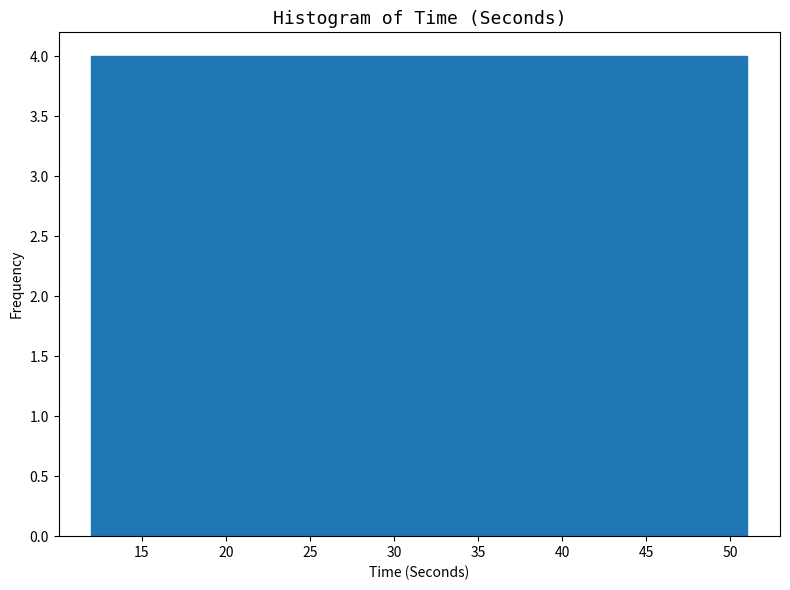

Reading left to right, transcribe this chart: for each bar, give the range it covers on the x-axis and its height. Neither the bar edges nor the heights are printed on the chart, so give them approximately, as read against the axes.

12.0 to 15.9: 4
15.9 to 19.8: 4
19.8 to 23.7: 4
23.7 to 27.6: 4
27.6 to 31.5: 4
31.5 to 35.4: 4
35.4 to 39.3: 4
39.3 to 43.2: 4
43.2 to 47.1: 4
47.1 to 51.0: 4